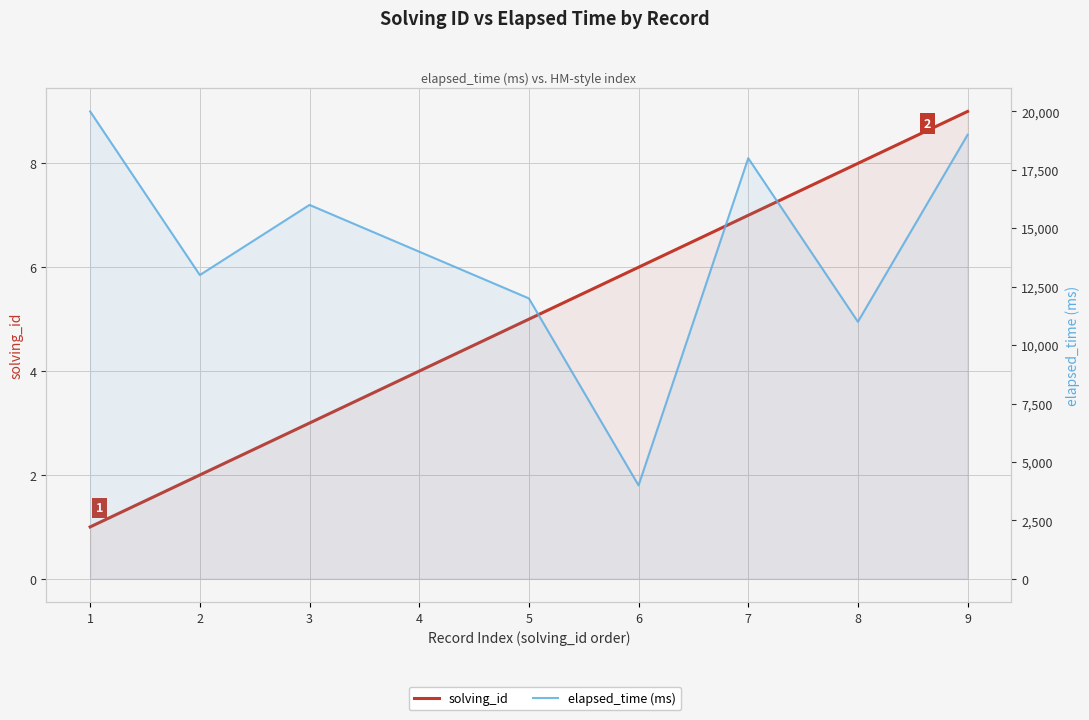

Reading left to right, list all the values displayed in this chart.

solving_id: 1=1	2=2	3=3	4=4	5=5	6=6	7=7	8=8	9=9
elapsed_time (ms): 1=20000	2=13000	3=16000	4=14000	5=12000	6=4000	7=18000	8=11000	9=19000